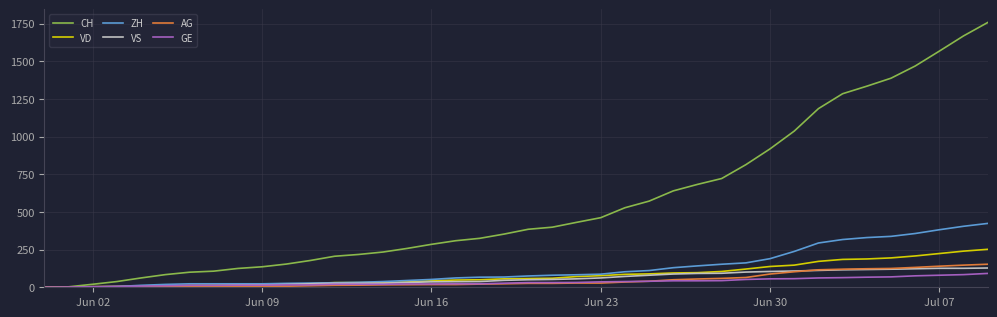

Which series has the widest spread of values?

CH